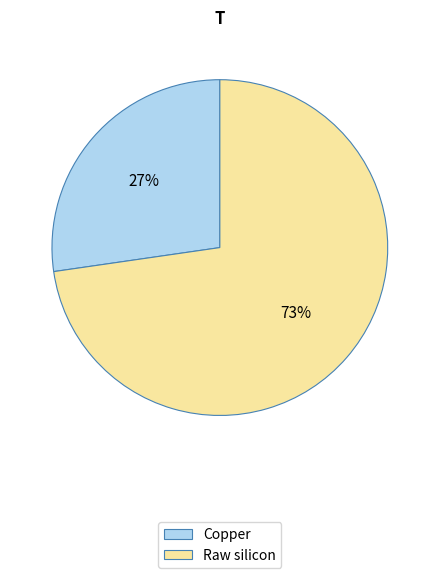

Is Raw silicon the majority of the pie?

Yes